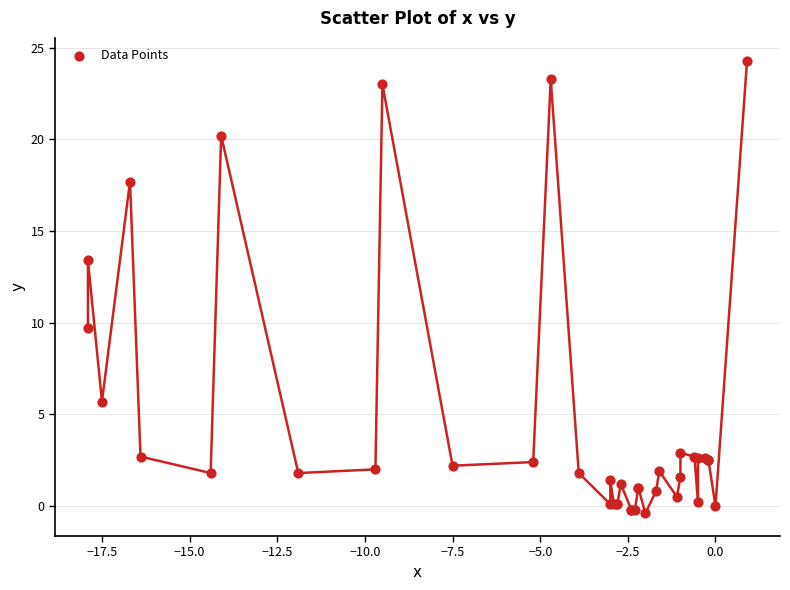

What Y value in the scatter plot is closest to 11?

9.7